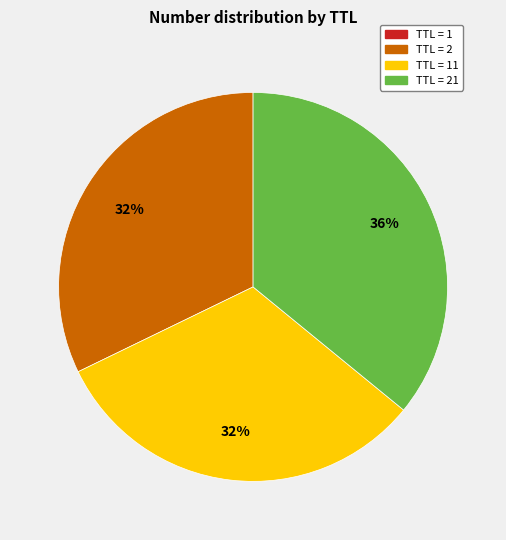

To the nearest percent, what is the average slice percentage?

25%